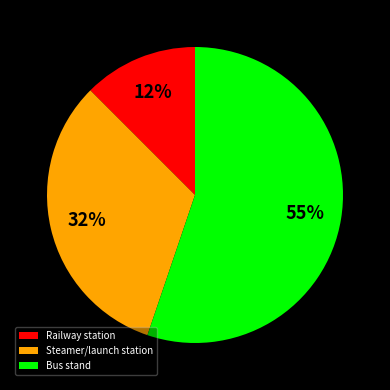

To the nearest percent, what is the average slice percentage?

33%